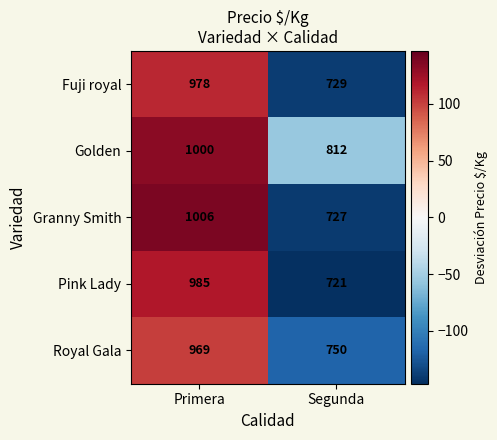

What is the sum of all Granny Smith values?

1733